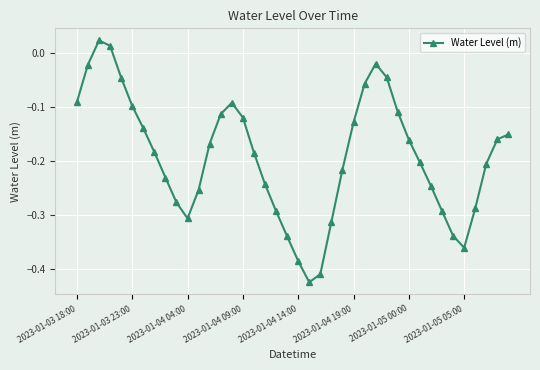

True or false: the data has more than 2 interior local peaks.

True